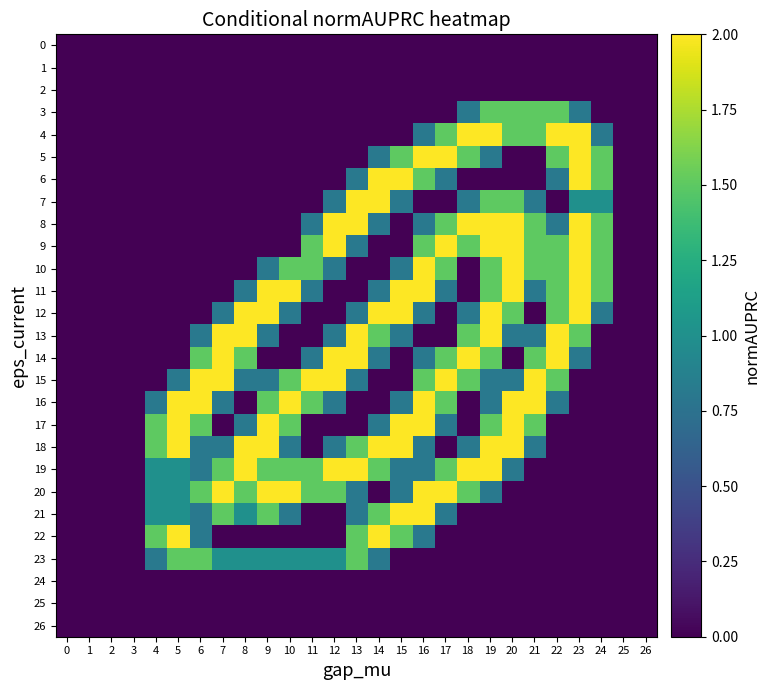

How many categories are shown in the chart?

27